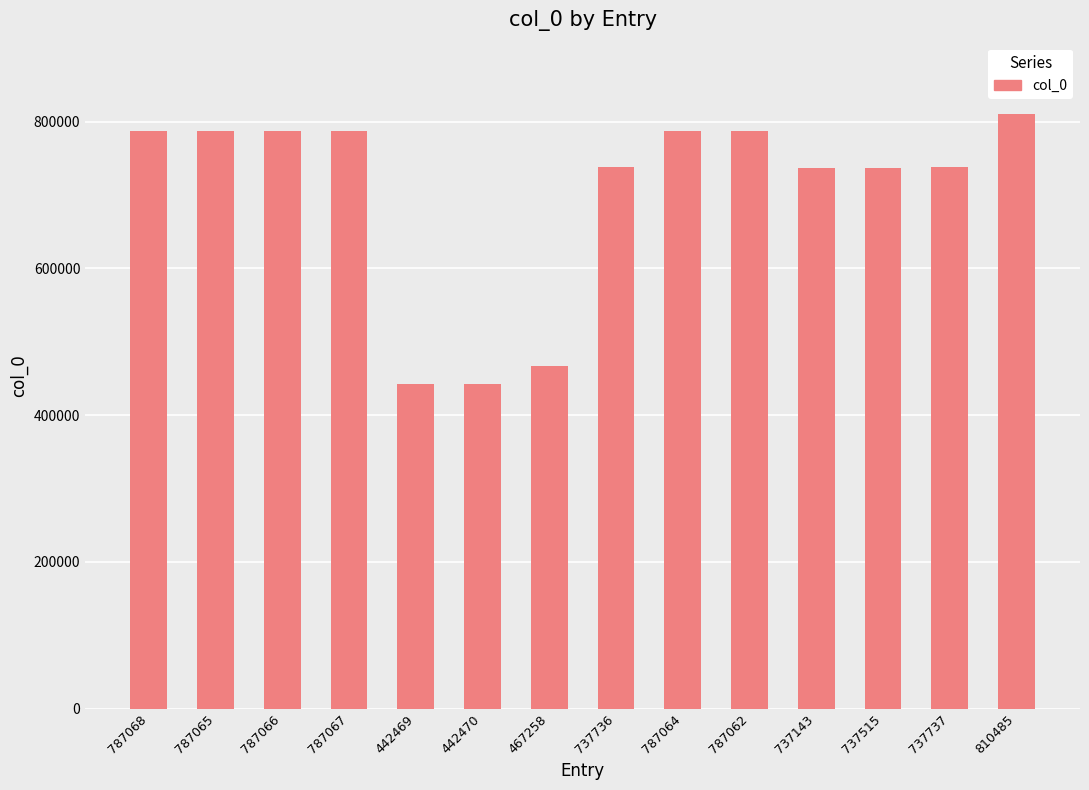

Which category has the highest value across all series?

810485